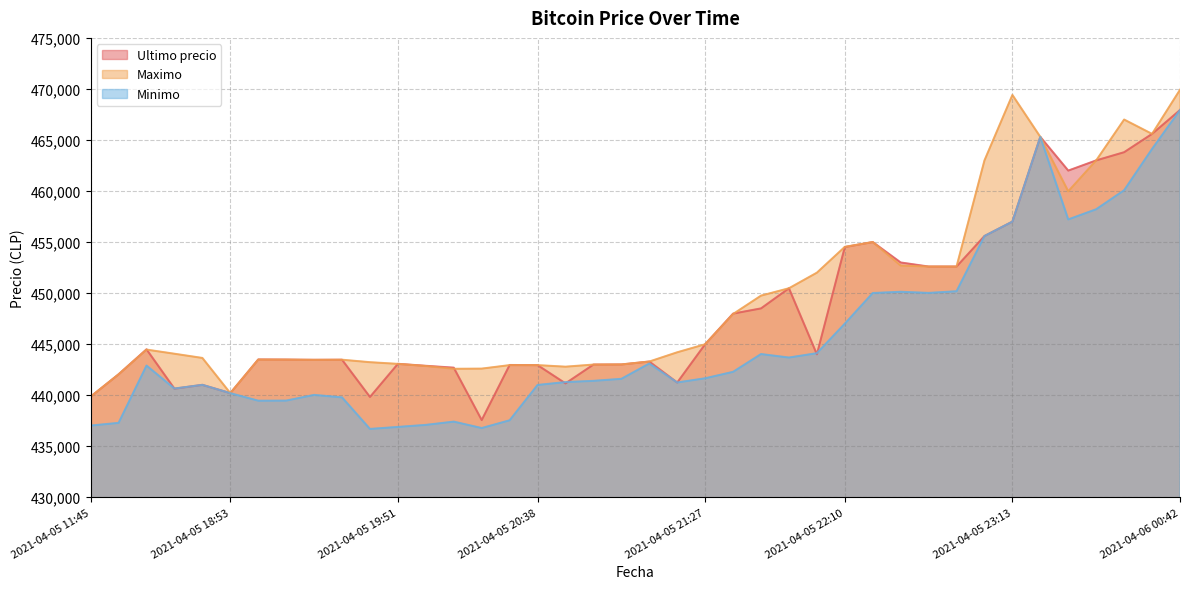

Where is the first local minimum for Minimo?

2021-04-05 18:21